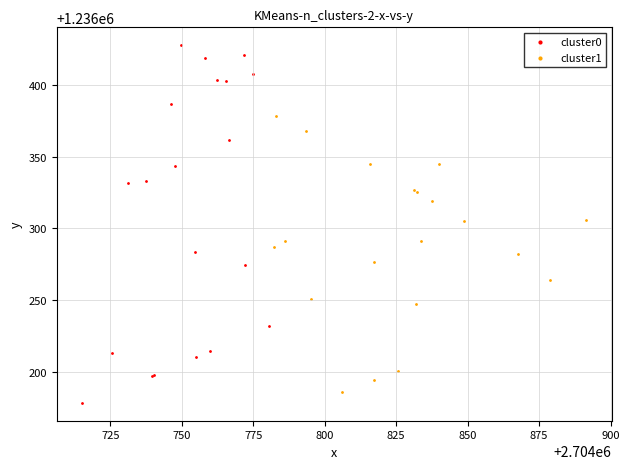

Which series contains the highest Y value?

cluster0